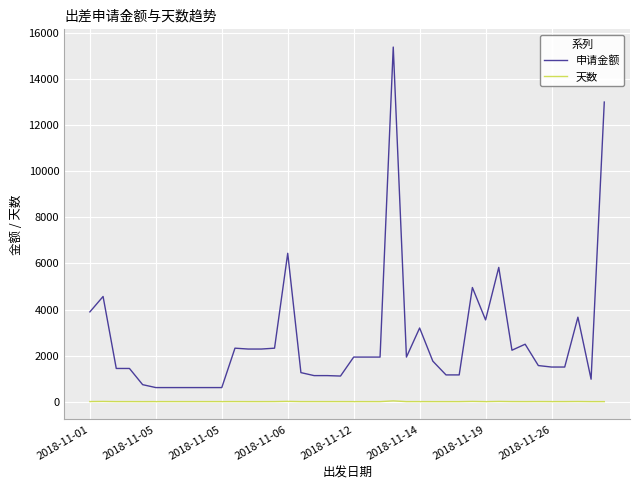

Rank the series by their average value, from highest to lowest.

申请金额, 天数